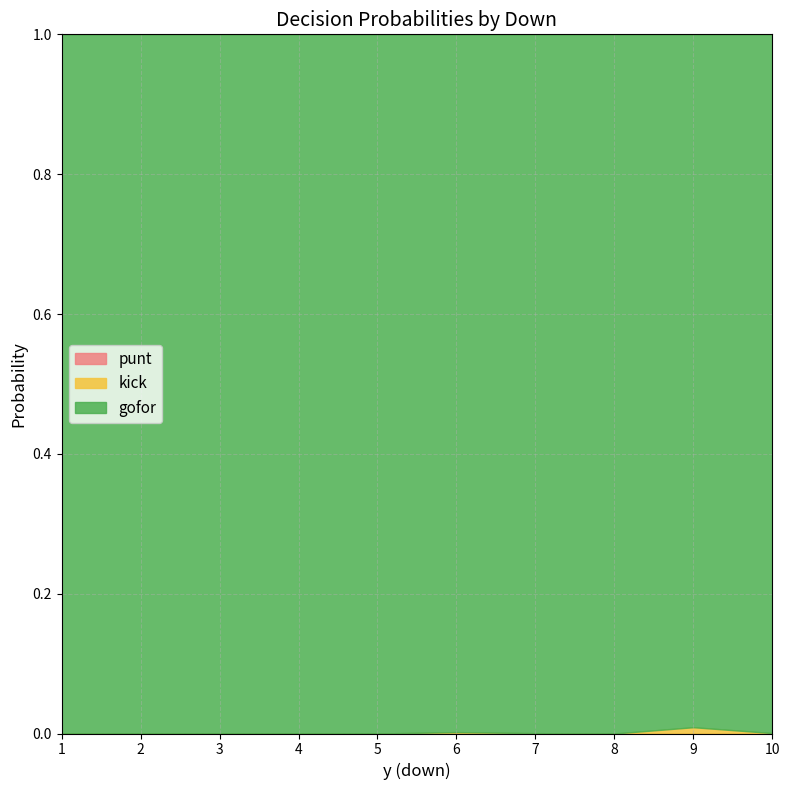

Between 3 and 4, which is larger?

3